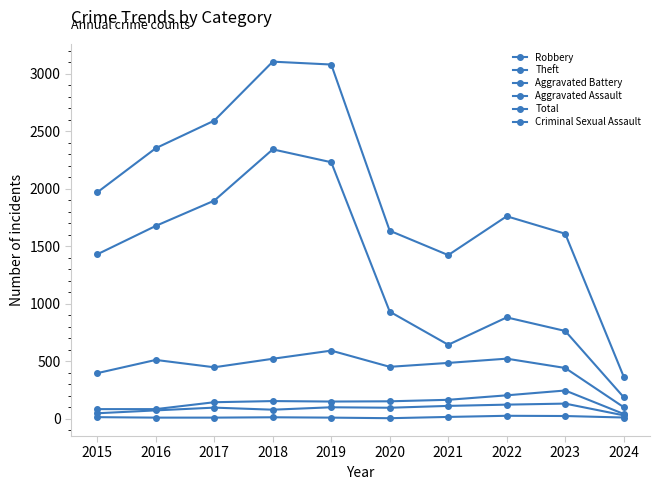

Is this an area chart (filled region under the line)?

No